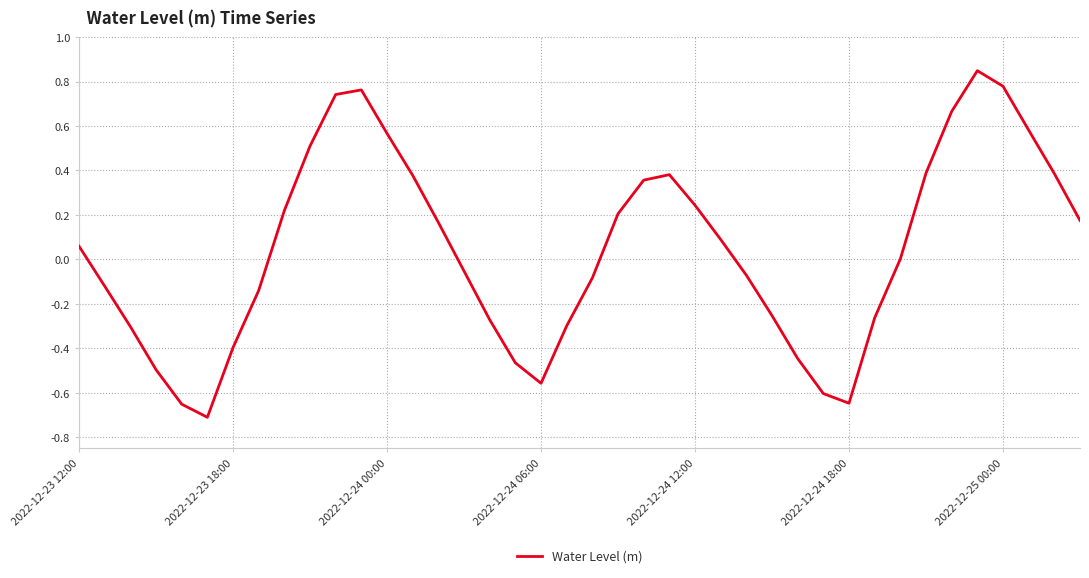

What is the difference between the maximum and minimum values?

1.6